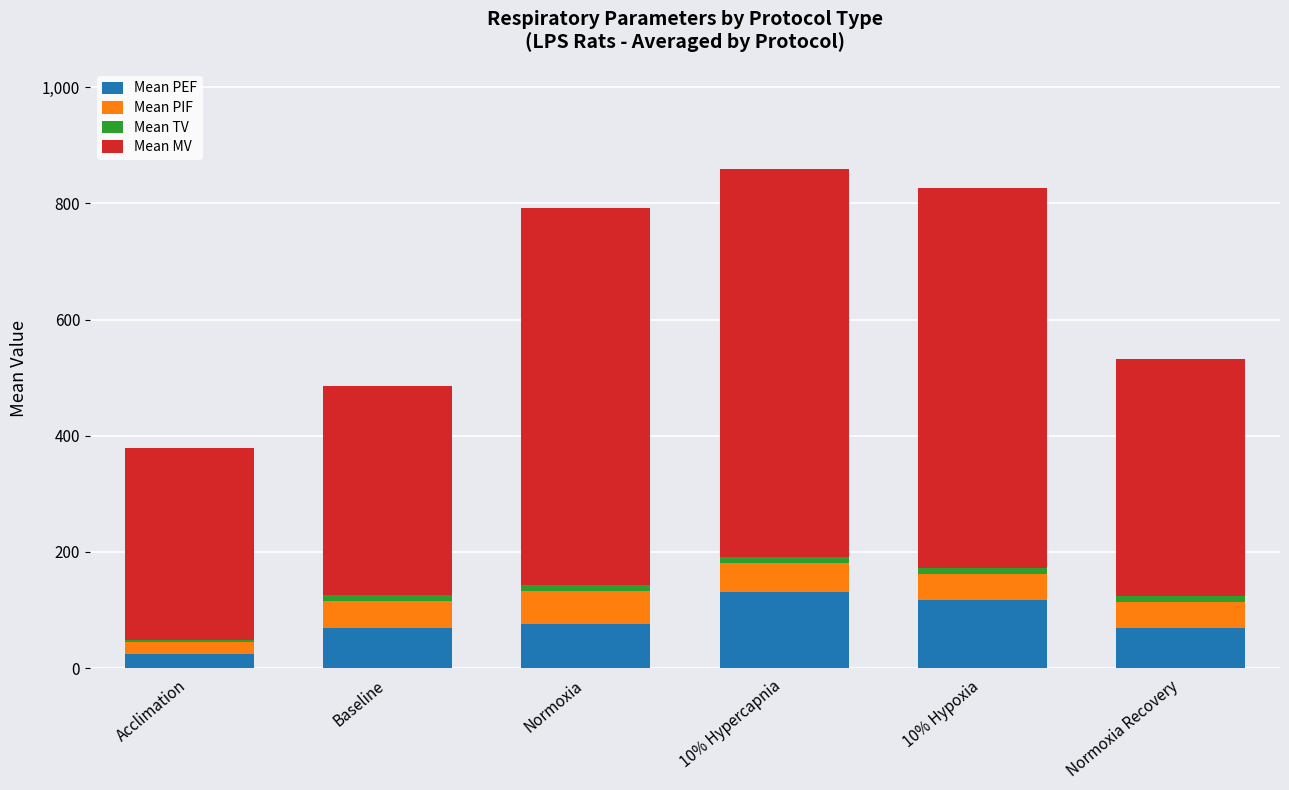

Does the chart contain stacked bars?

Yes